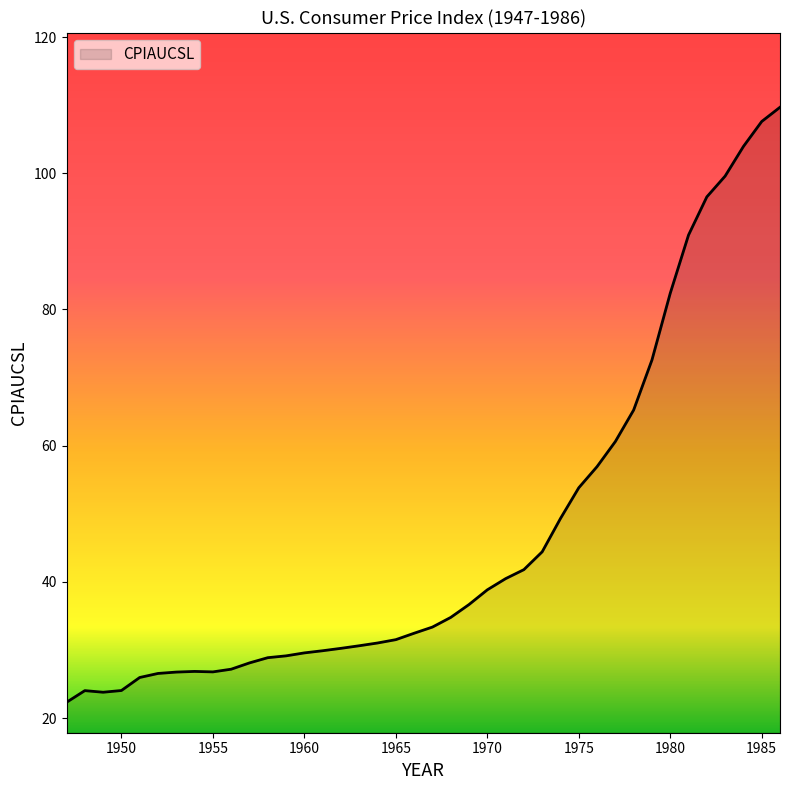

What is the maximum value shown in the chart?

109.7